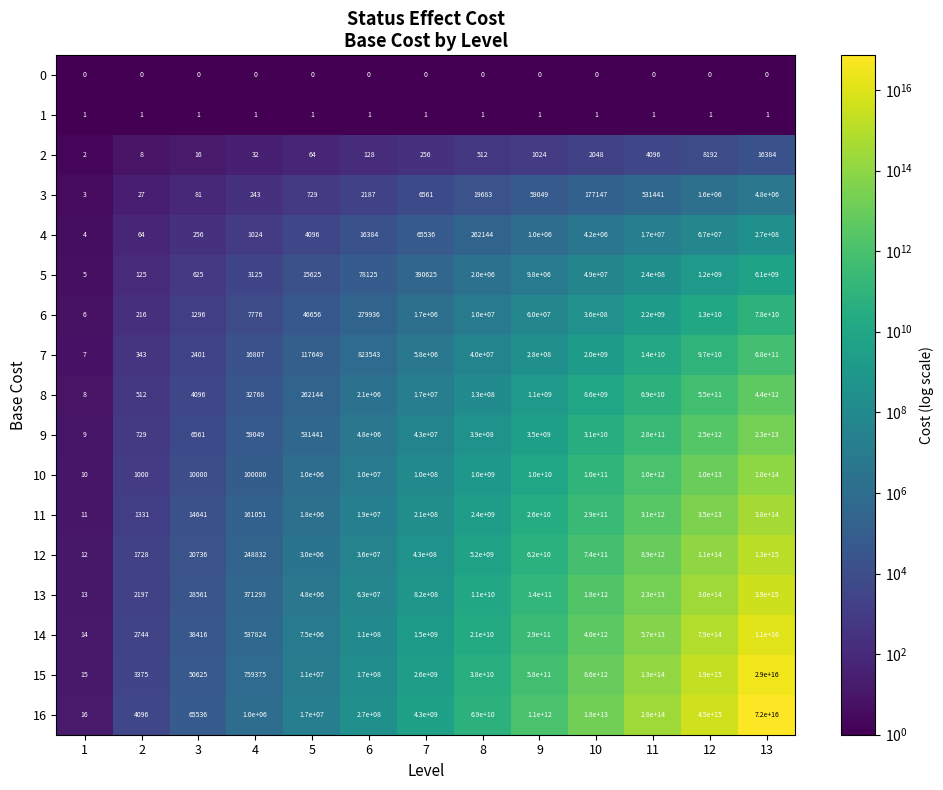

Which series has the widest spread of values?

16